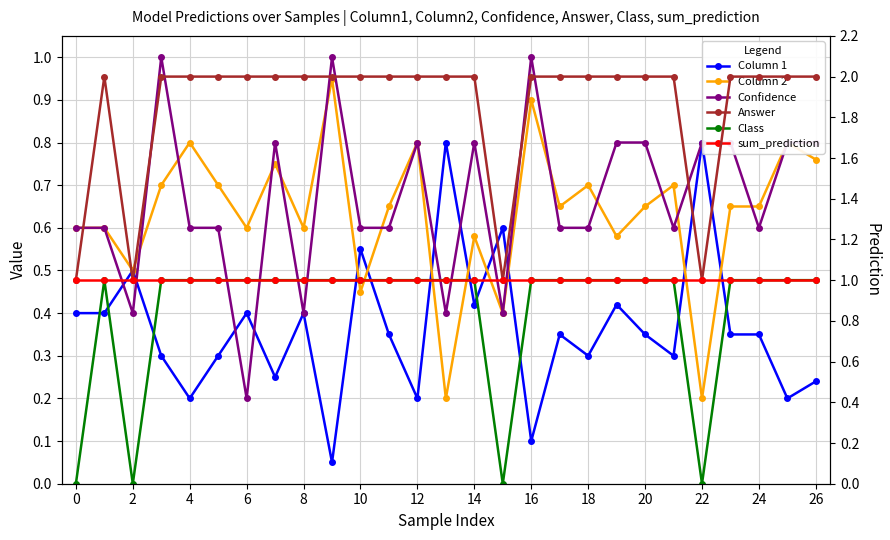

True or false: Answer and sum_prediction intersect in this chart.

False